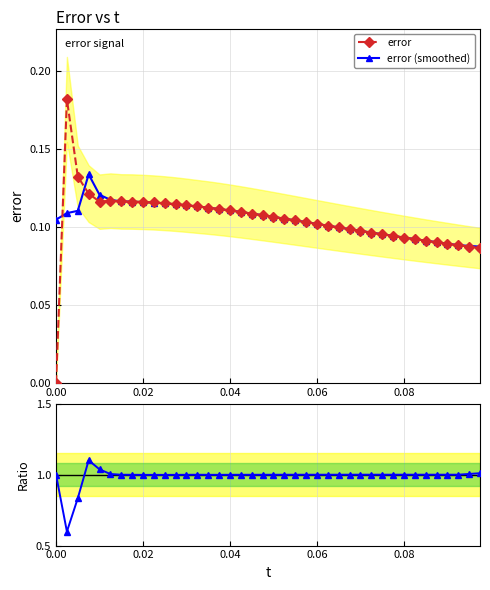

Is it true that error (smoothed) equals 0.0 at 0.10?

False